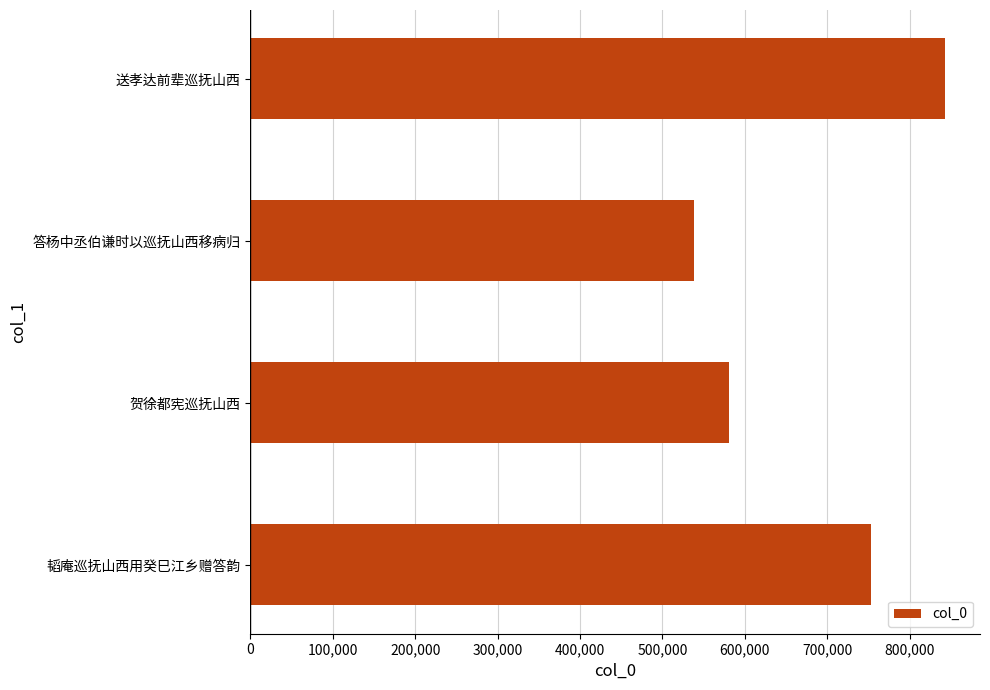

At which label is the value closest to 690551?

韬庵巡抚山西用癸巳江乡赠答韵